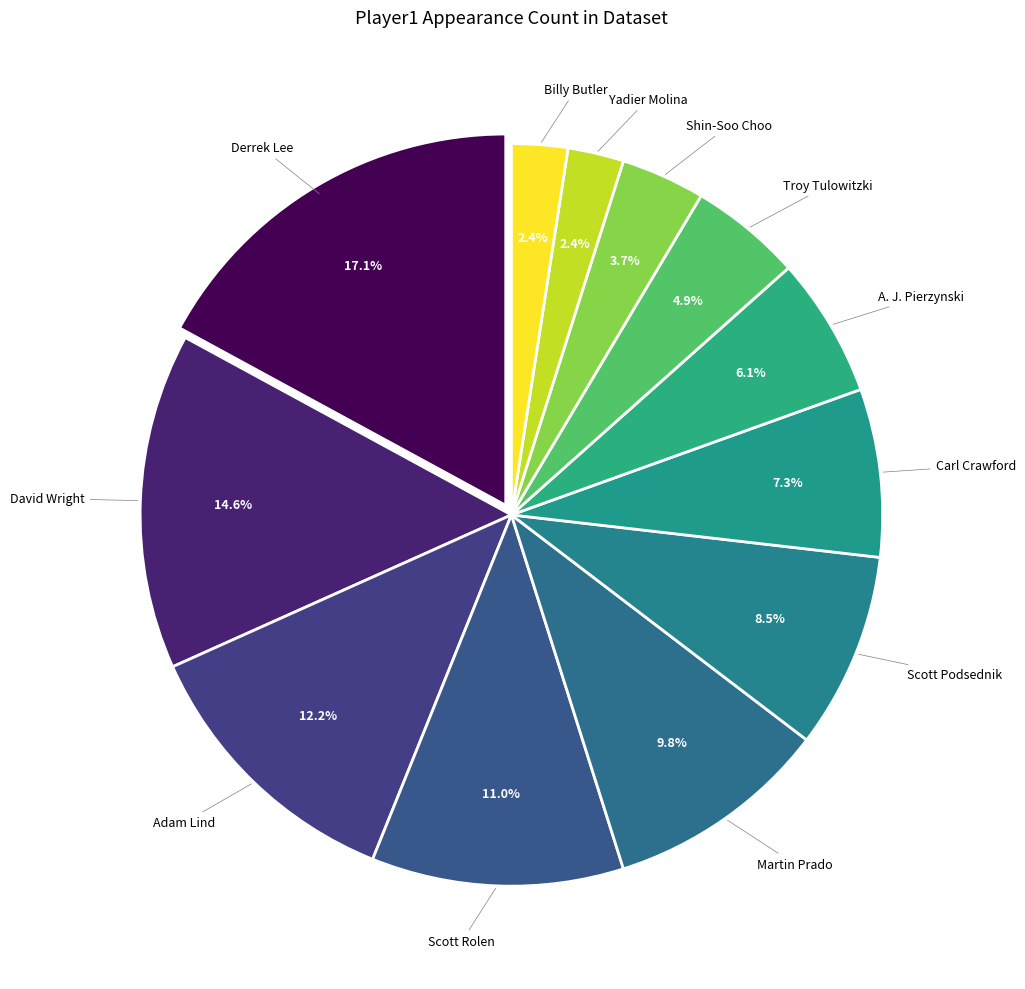

Is it true that Martin Prado is 10% of the pie?

True